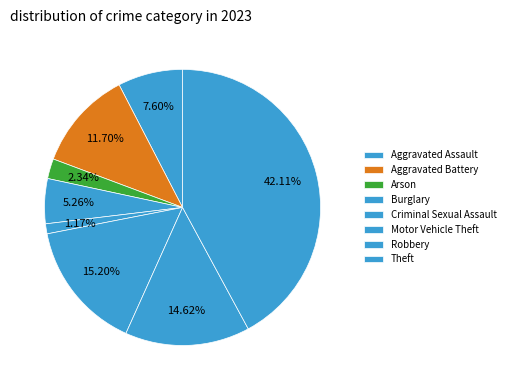

What percentage is the Aggravated Assault slice, to the nearest percent?

8%